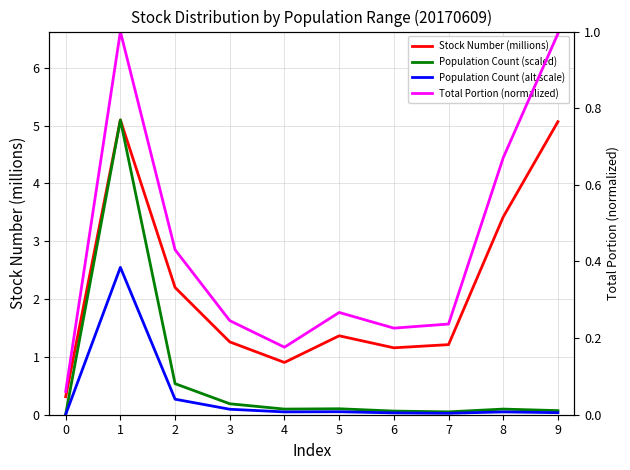

What is the sum of the Population Count (alt scale) values at 1 and 8?

2.6